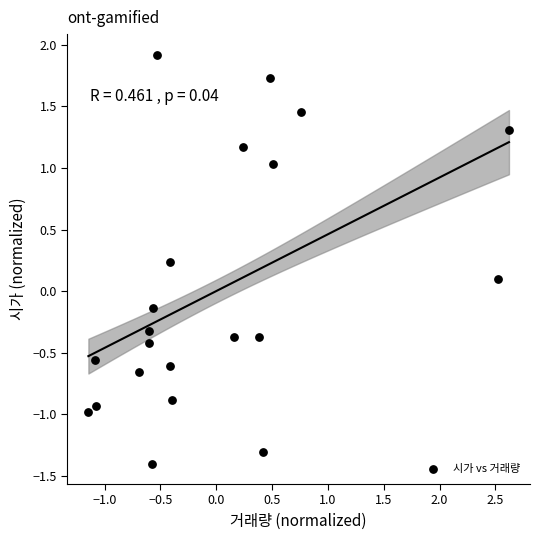

What is the range of X values (max minus min)?

3.8